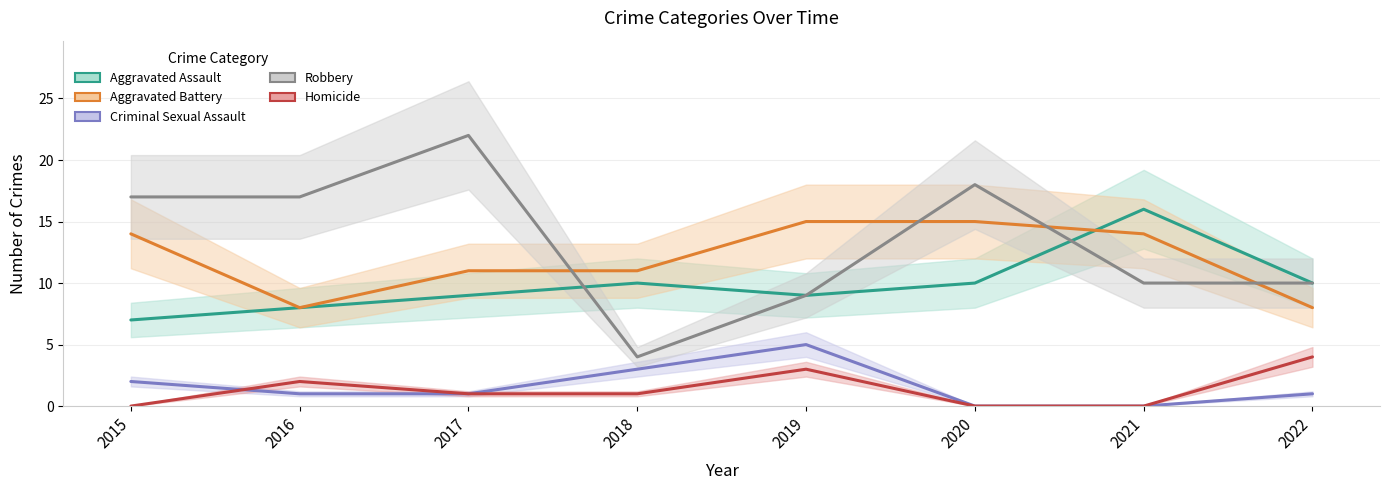

What is the value of the Aggravated Assault point at the 5th from the left?

9